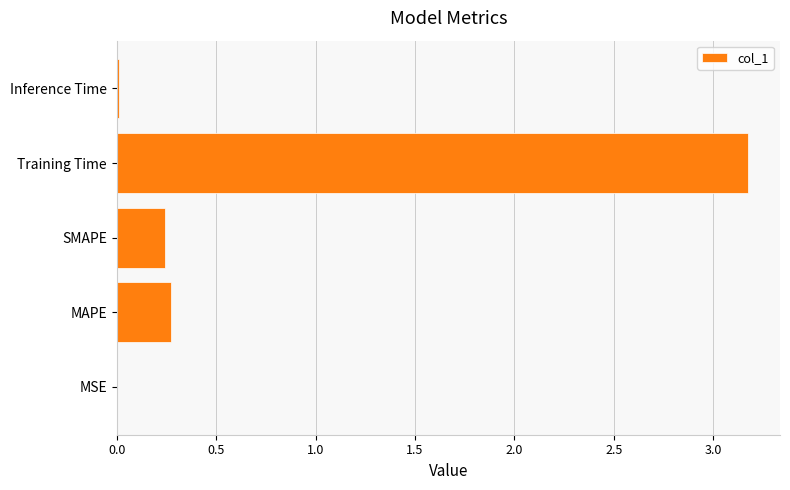

Is it true that the value at SMAPE is 0.1?

False